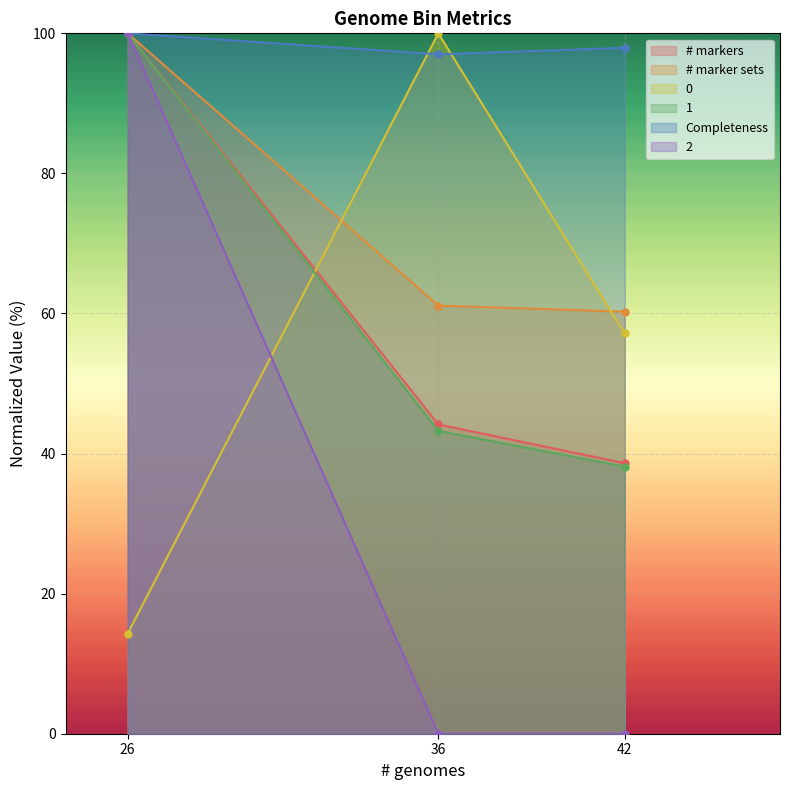

At how many categories does at least one series exceed 43?

3